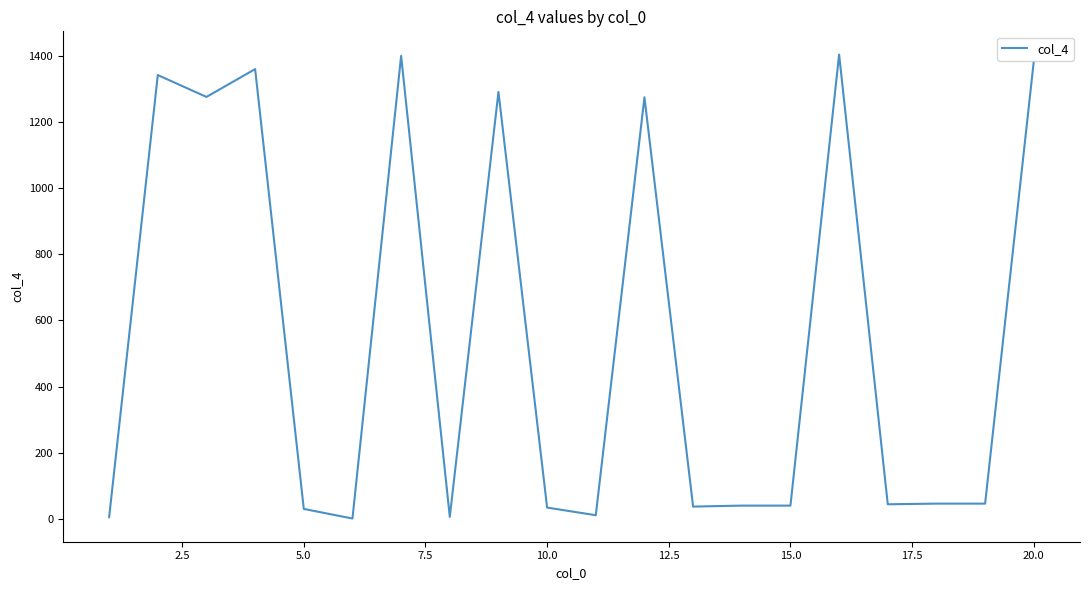

What is the greatest value displayed?

1403